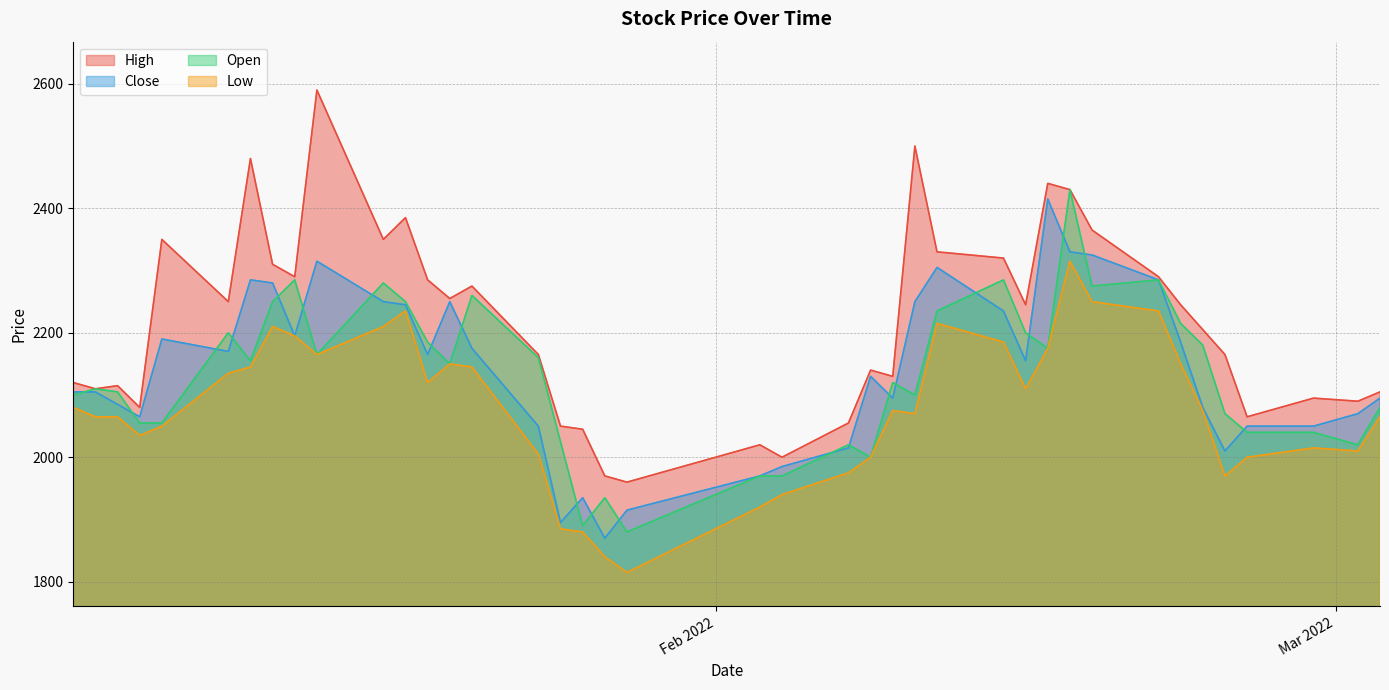

Is the value of Open at 2022-01-18 greater than the value of Low at 2022-02-25?

Yes